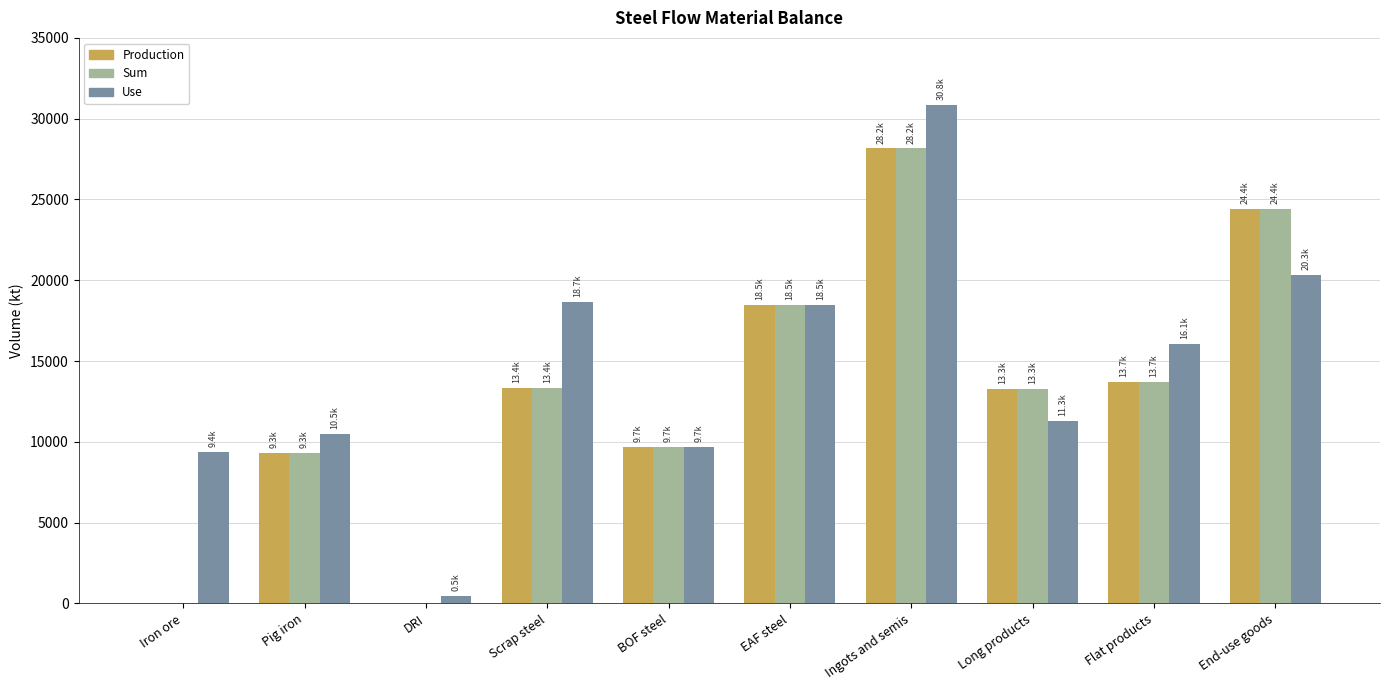

Which series changed the most between Pig iron and DRI?

Use